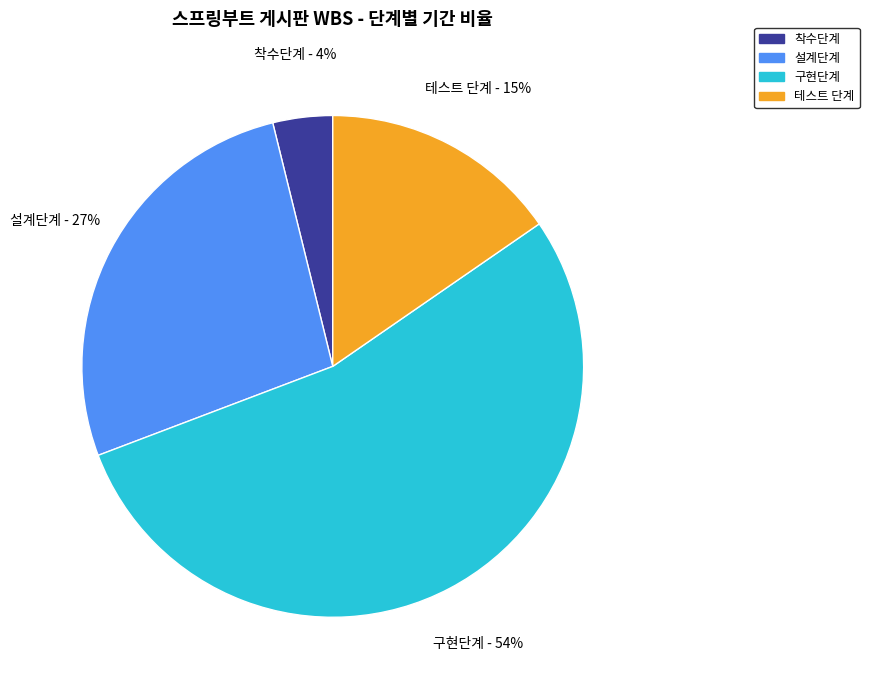

How many slices are in this pie chart?

4